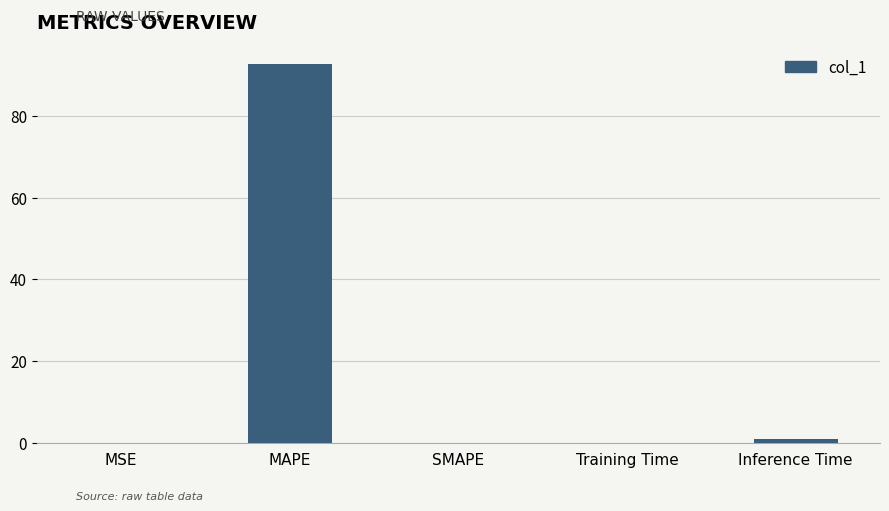

Count the number of data series in this chart.

1